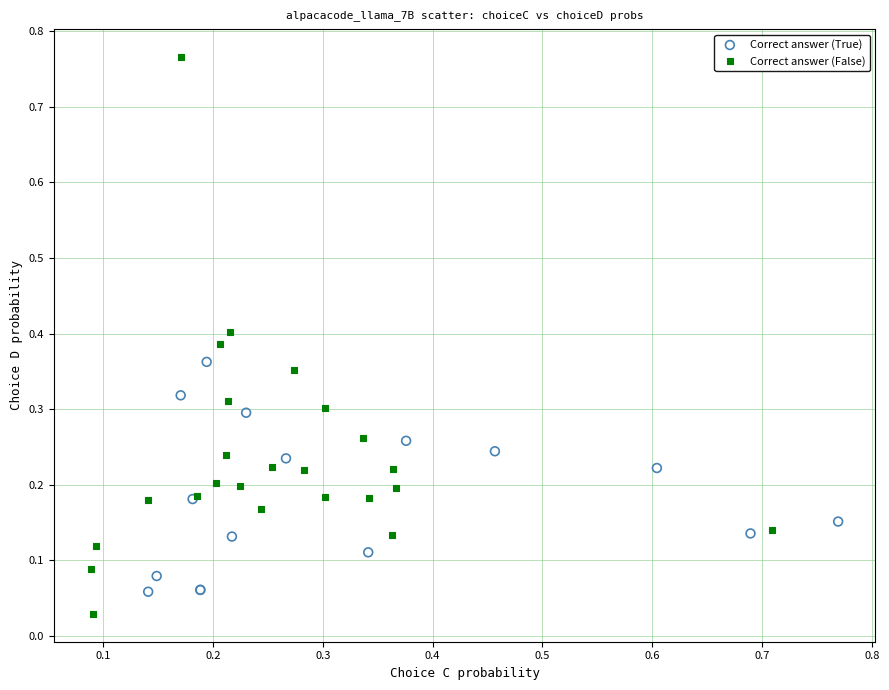

Which series contains the highest Y value?

Correct answer (False)